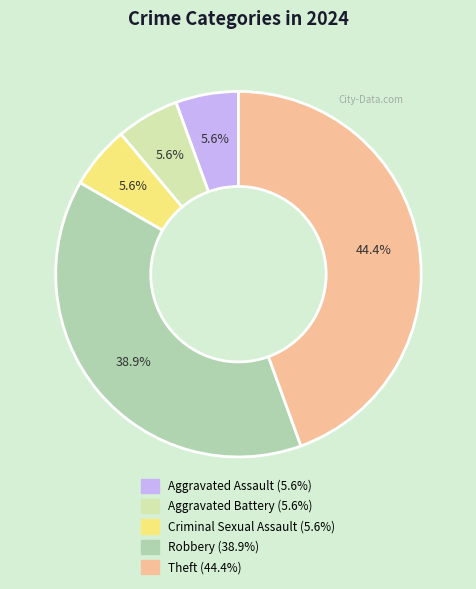

Is Robbery the majority of the pie?

No